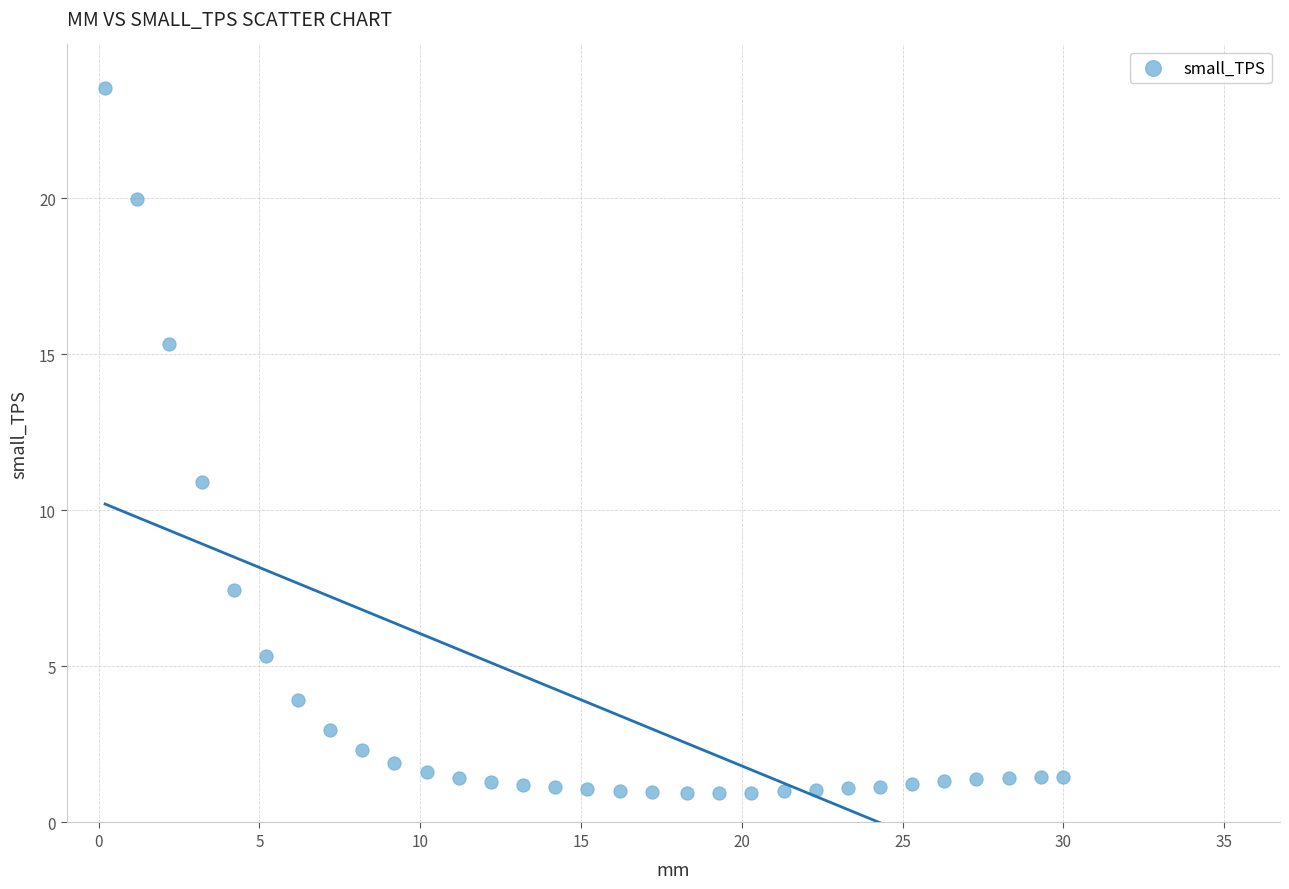

What Y value in the scatter plot is closest to 12?

10.9